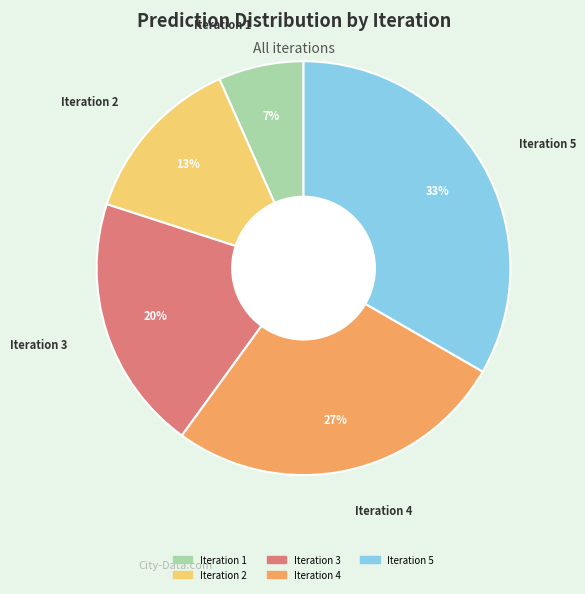

Which category has the biggest portion of the pie?

Iteration 5